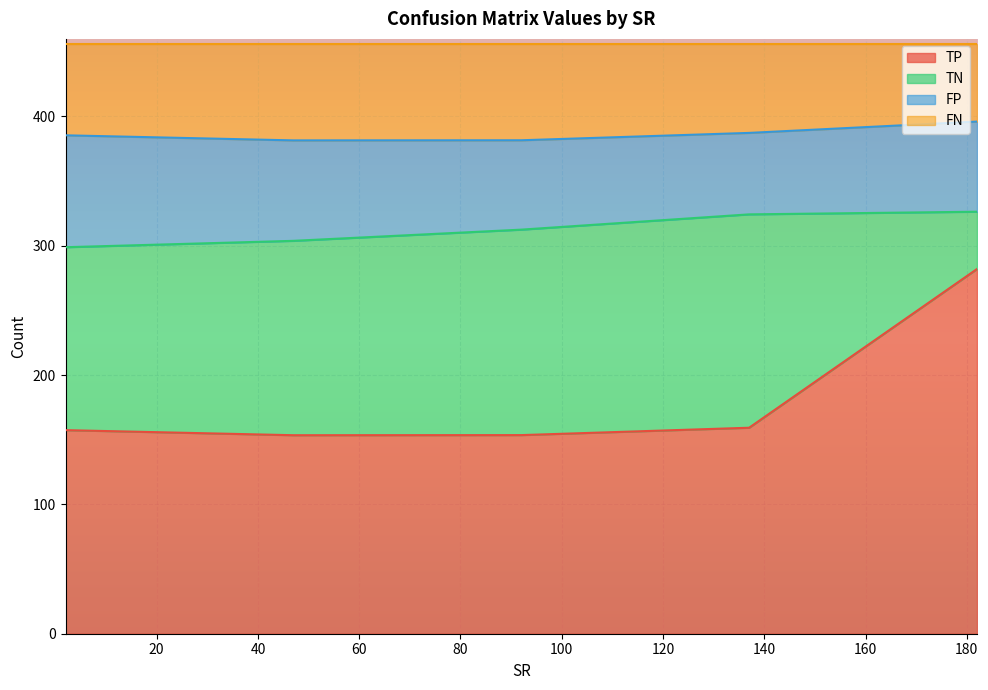

At which category is the sum across all series the highest?

2